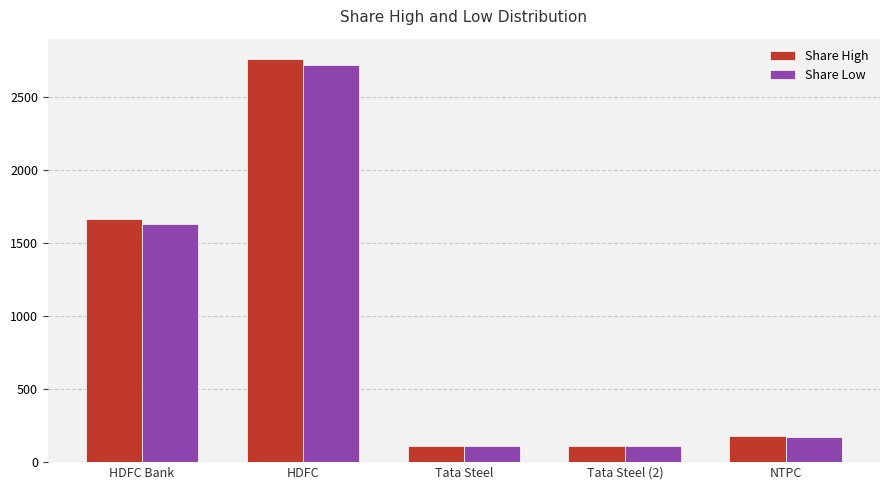

How many data points in Share Low are less than 173?

2